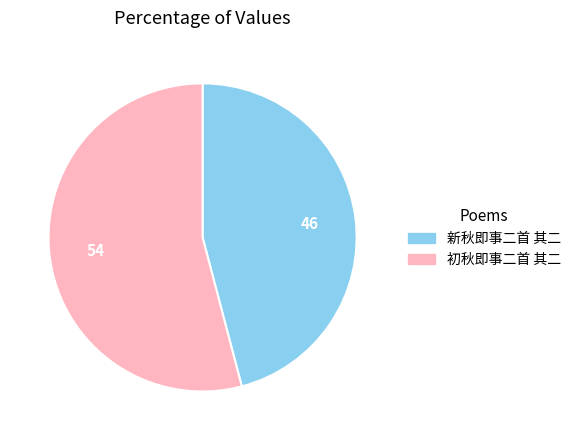

The 新秋即事二首 其二 slice represents 54% of the pie. True or false?

False